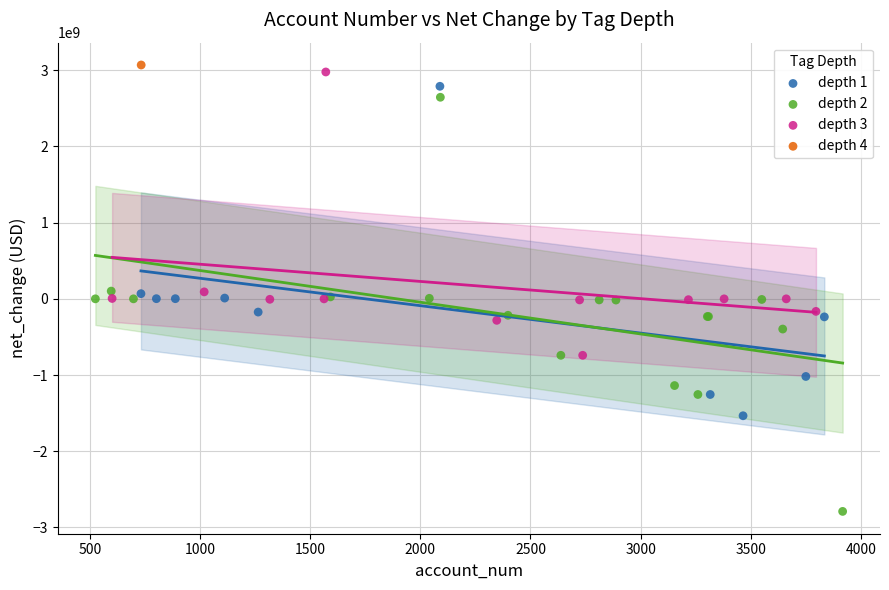

Which series contains the highest Y value?

depth 4